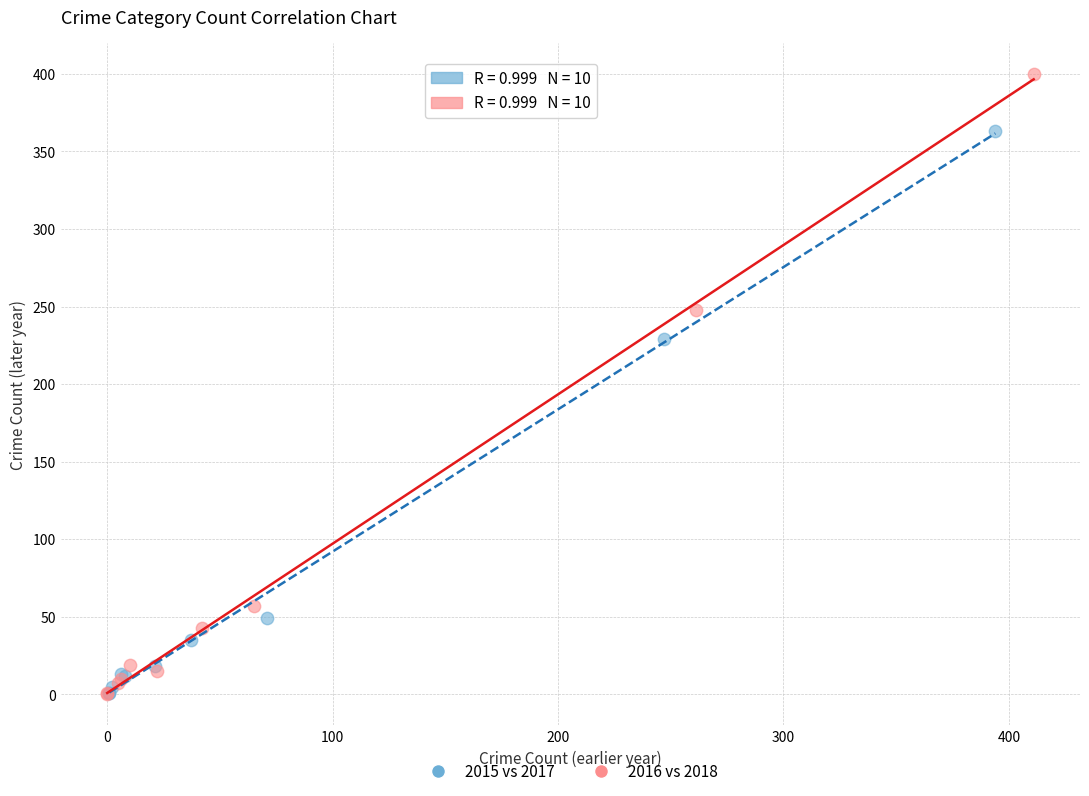

Which series reaches the maximum Y coordinate?

2016 vs 2018